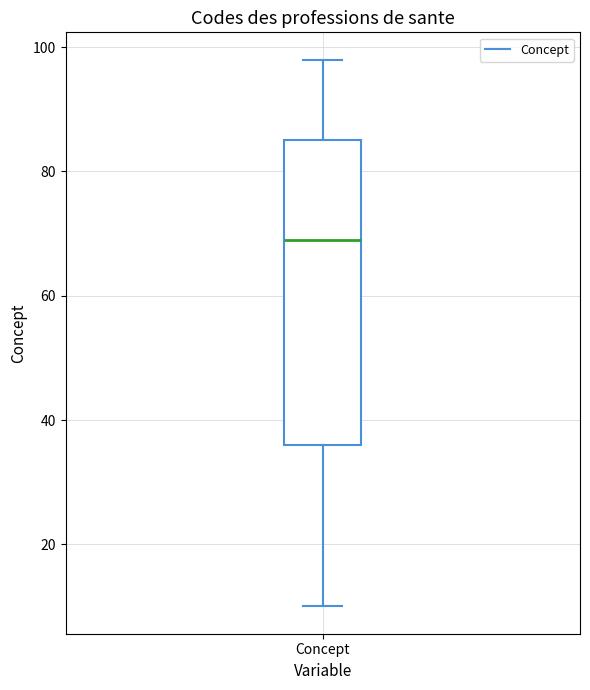

Where does the median line of the box for Concept sit on the y-axis? The values are not printed on the chart, so give them approximately, as read against the axis.

70